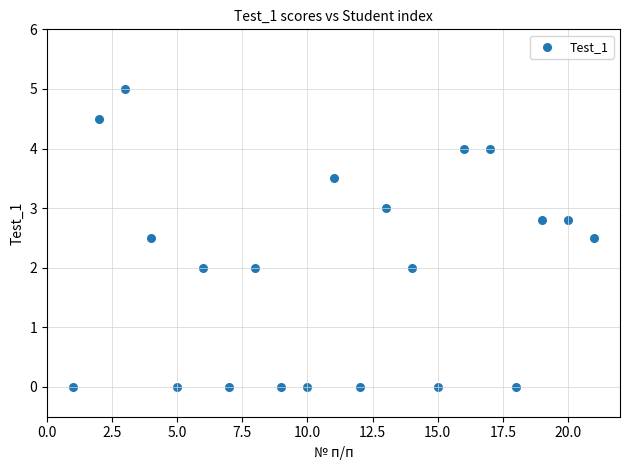

What is the range of X values (max minus min)?

20.0